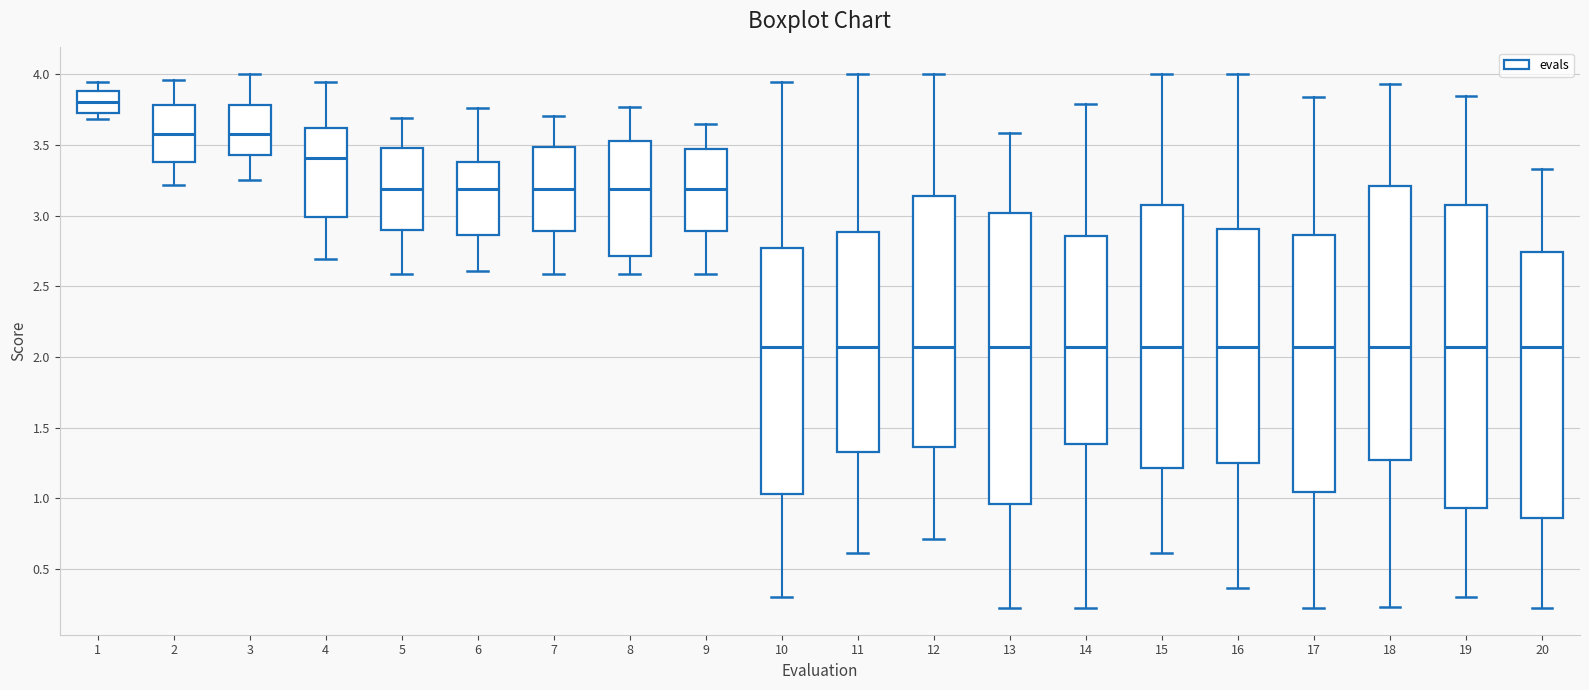

Reading left to right, read every box against the y-axis: the position of its median line, the range the box covers, and the ends of its whiskers. The values are not printed on the chart, so give them approximately, as read against the axis.

1: median 3.80, box 3.75 to 3.90, whiskers 3.70 to 3.95
2: median 3.60, box 3.40 to 3.80, whiskers 3.20 to 3.95
3: median 3.60, box 3.45 to 3.80, whiskers 3.25 to 4.00
4: median 3.40, box 3.00 to 3.60, whiskers 2.70 to 3.95
5: median 3.20, box 2.90 to 3.45, whiskers 2.60 to 3.70
6: median 3.20, box 2.85 to 3.40, whiskers 2.60 to 3.75
7: median 3.20, box 2.90 to 3.50, whiskers 2.60 to 3.70
8: median 3.20, box 2.70 to 3.55, whiskers 2.60 to 3.75
9: median 3.20, box 2.90 to 3.45, whiskers 2.60 to 3.65
10: median 2.05, box 1.05 to 2.75, whiskers 0.30 to 3.95
11: median 2.05, box 1.35 to 2.90, whiskers 0.60 to 4.00
12: median 2.05, box 1.35 to 3.15, whiskers 0.70 to 4.00
13: median 2.05, box 0.95 to 3.00, whiskers 0.20 to 3.60
14: median 2.05, box 1.40 to 2.85, whiskers 0.20 to 3.80
15: median 2.05, box 1.20 to 3.05, whiskers 0.60 to 4.00
16: median 2.05, box 1.25 to 2.90, whiskers 0.35 to 4.00
17: median 2.05, box 1.05 to 2.85, whiskers 0.20 to 3.85
18: median 2.05, box 1.25 to 3.20, whiskers 0.25 to 3.95
19: median 2.05, box 0.95 to 3.10, whiskers 0.30 to 3.85
20: median 2.05, box 0.85 to 2.75, whiskers 0.20 to 3.35